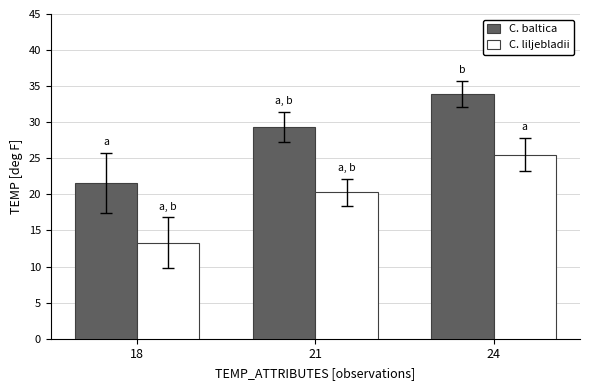

Reading left to right, extract all data points from this chart.

C. baltica: 21.6	29.3	33.9
C. liljebladii: 13.3	20.3	25.5